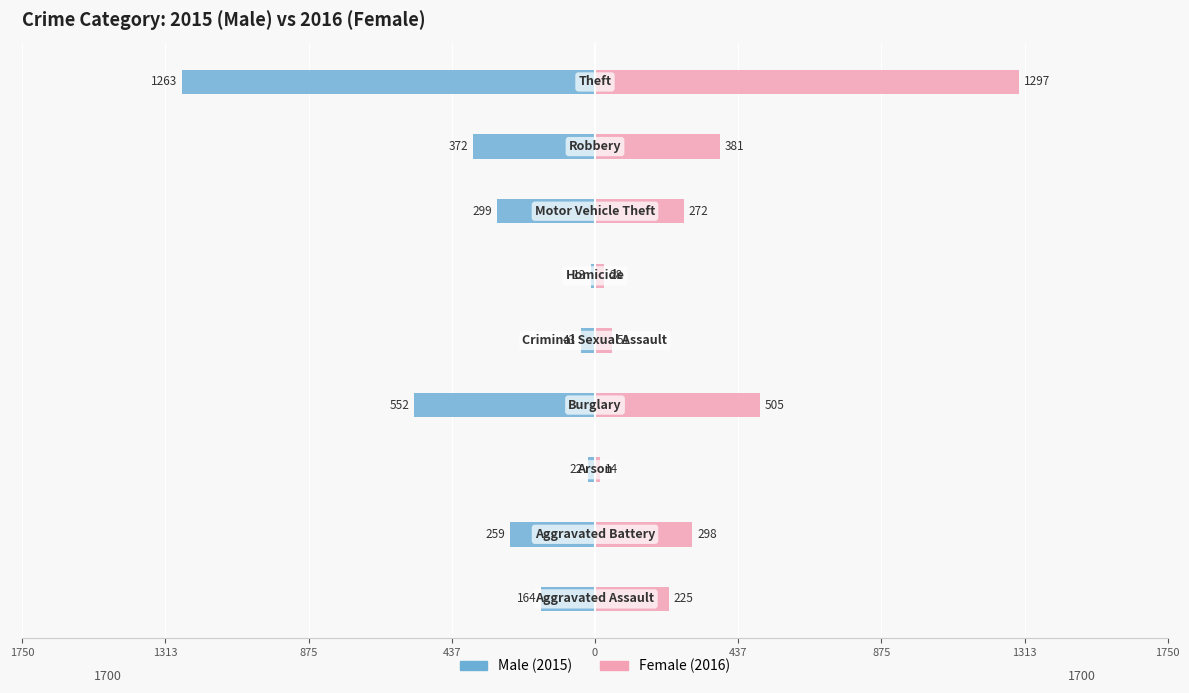

Which series has the largest total across all categories?

Female